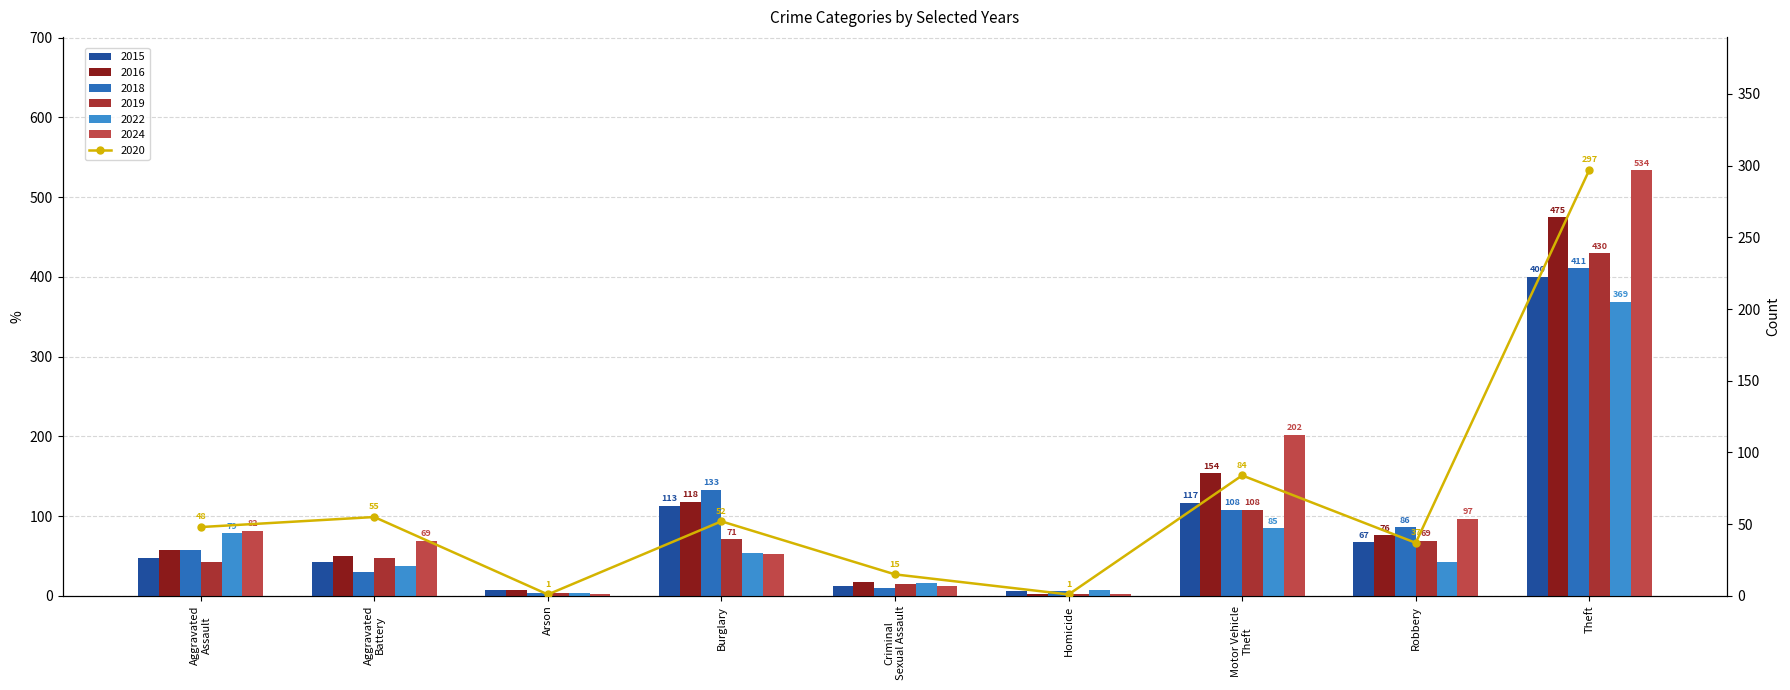

True or false: 2024 has a value of 202 at Motor Vehicle
Theft.

True